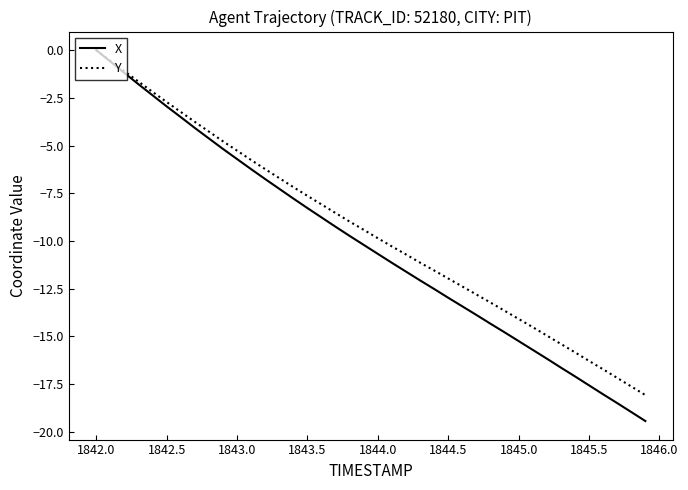

Which series has the widest spread of values?

X